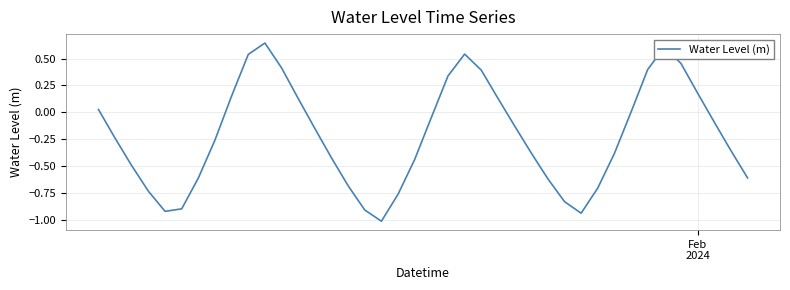

What is the difference between the maximum and minimum values?

1.7